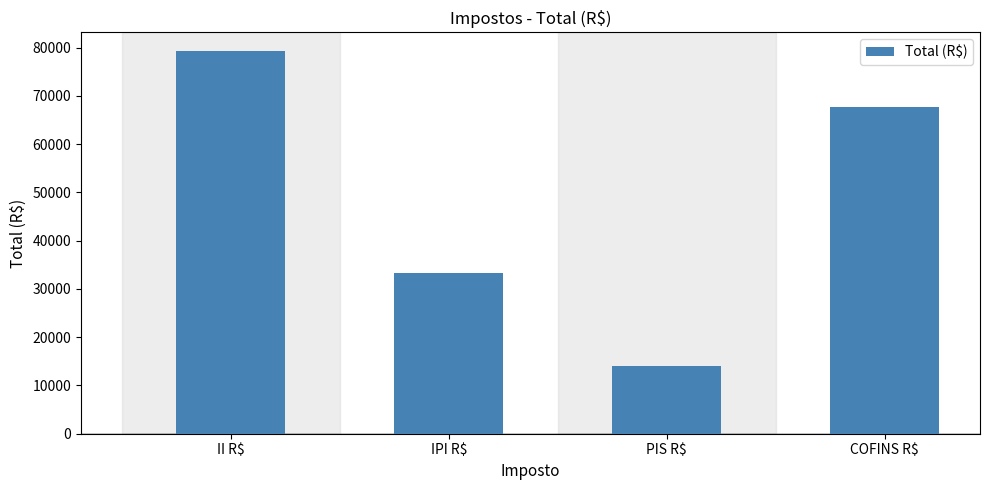

Where does the data first go above 67647?

II R$